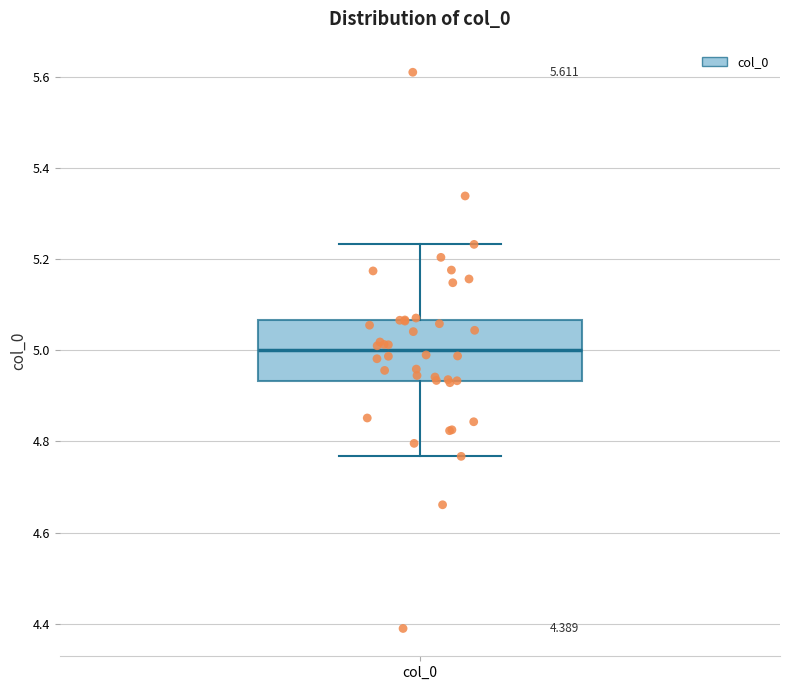

Transcribe this box plot: give where the median line is, the range the box spans, and where the two whiskers end, as read against the y-axis. The values are not printed on the chart, so give them approximately, as read against the axis.

median 5.00, box 4.94 to 5.06, whiskers 4.76 to 5.24